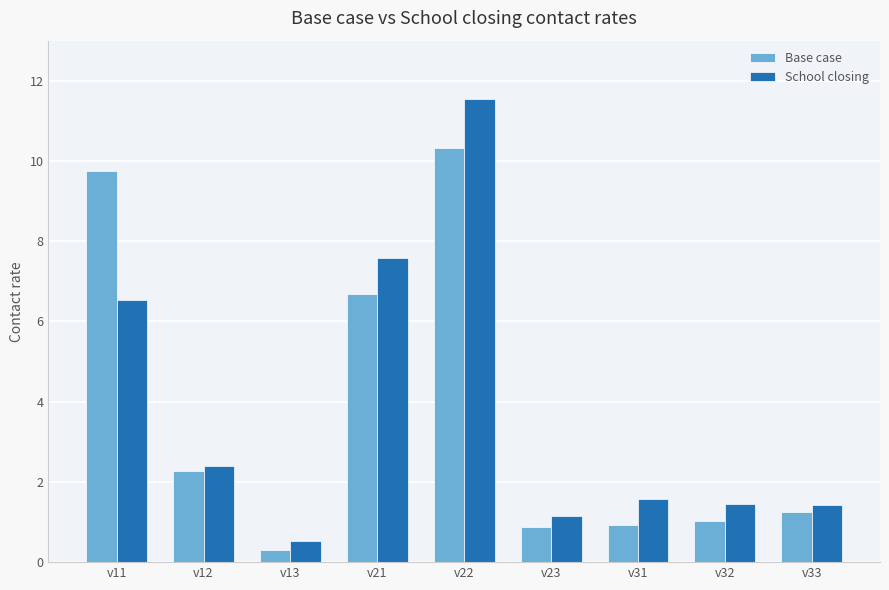

Which category has the lowest value across all series?

v13